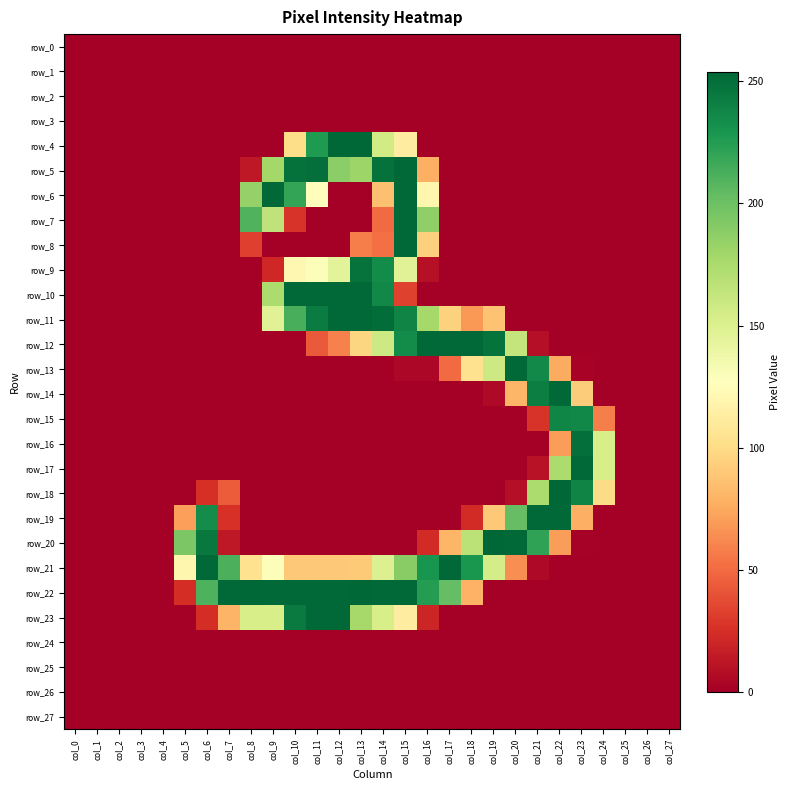

How many values in row_12 are above zero?

11